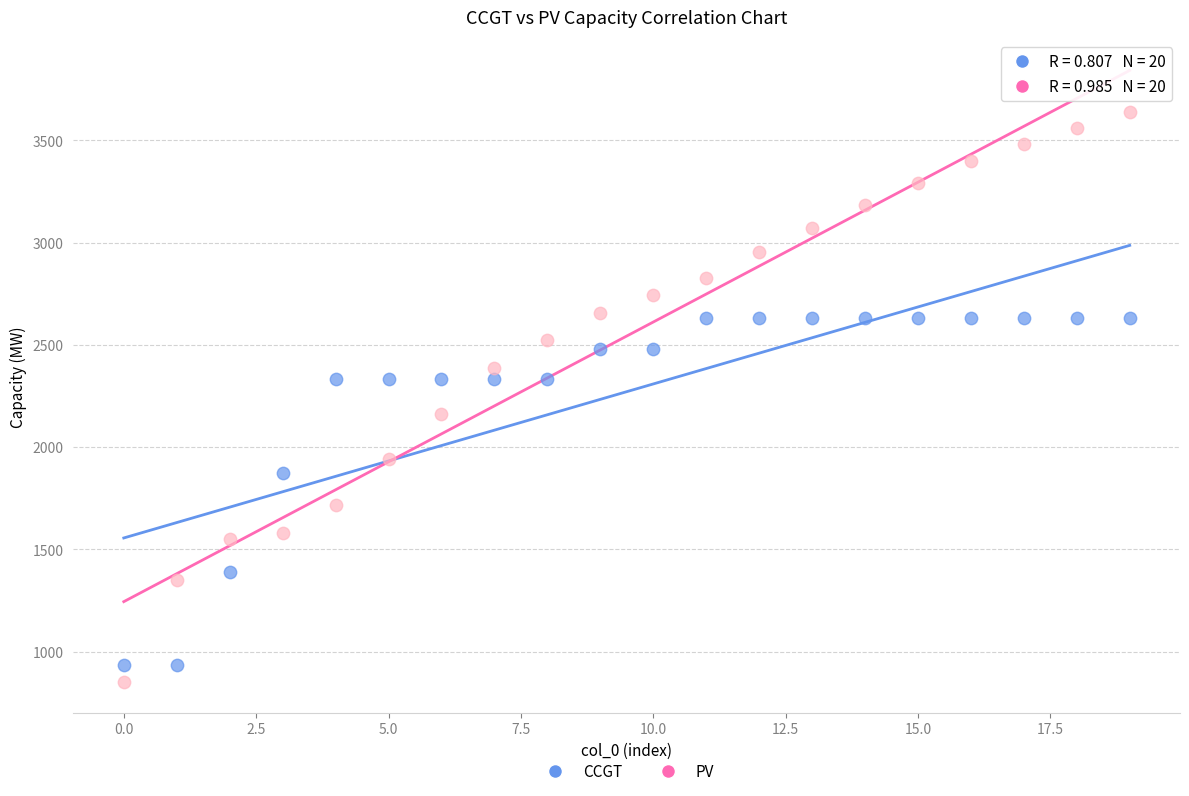

Which series contains the highest Y value?

PV